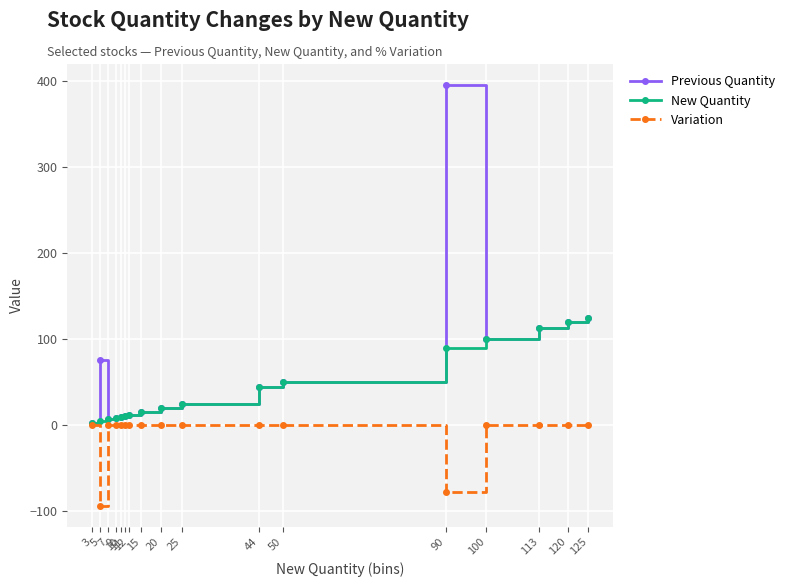

At 5, list the series in order from smallest to largest.

Variation, New Quantity, Previous Quantity